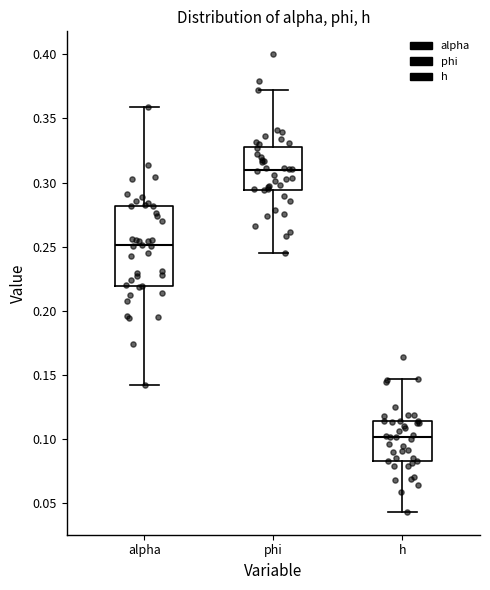

Reading left to right, read every box against the y-axis: the position of its median line, the range the box covers, and the ends of its whiskers. The values are not printed on the chart, so give them approximately, as read against the axis.

alpha: median 0.250, box 0.220 to 0.280, whiskers 0.140 to 0.360
phi: median 0.310, box 0.295 to 0.330, whiskers 0.245 to 0.370
h: median 0.100, box 0.085 to 0.115, whiskers 0.045 to 0.145